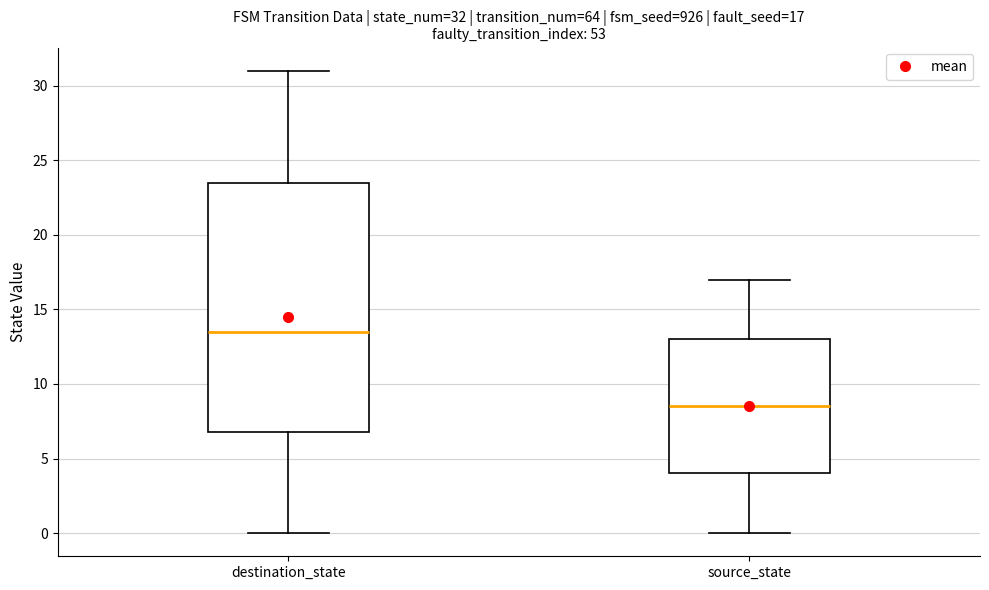

Which box's median line is the highest?

destination_state